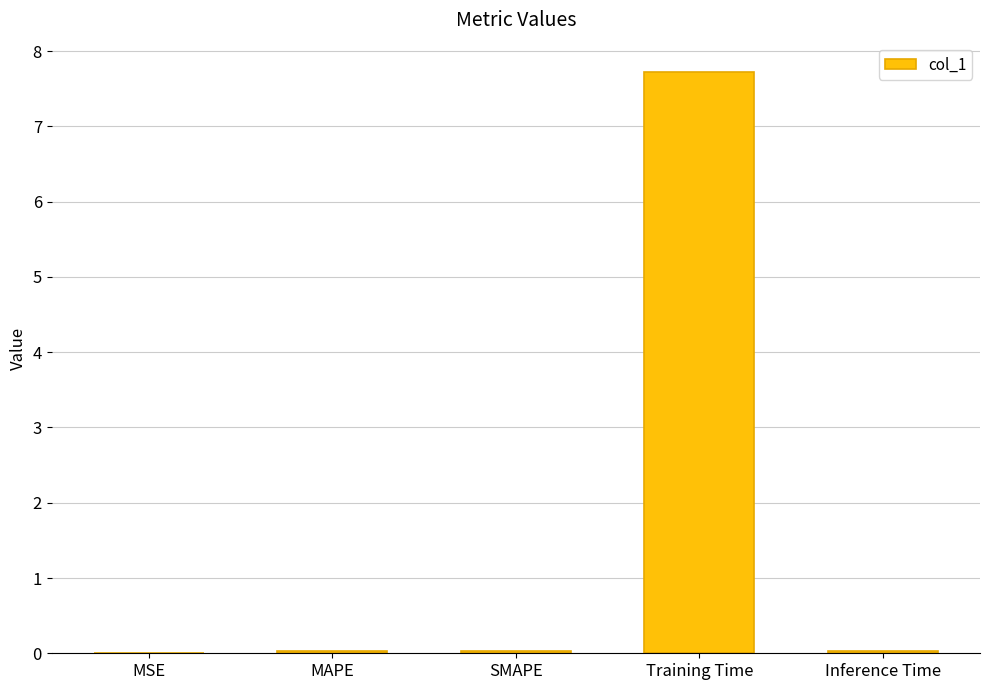

True or false: the data shows 0.0 at MSE.

True